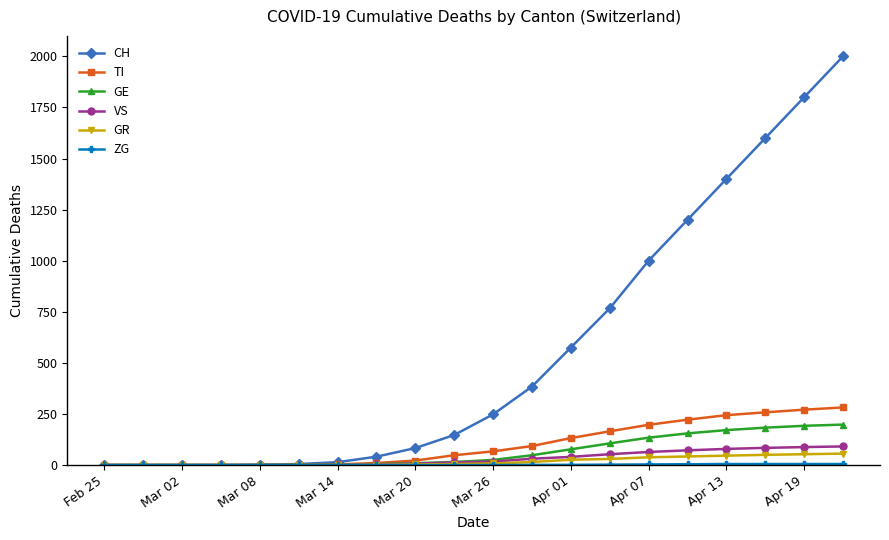

Which series has the largest range (max minus min)?

CH